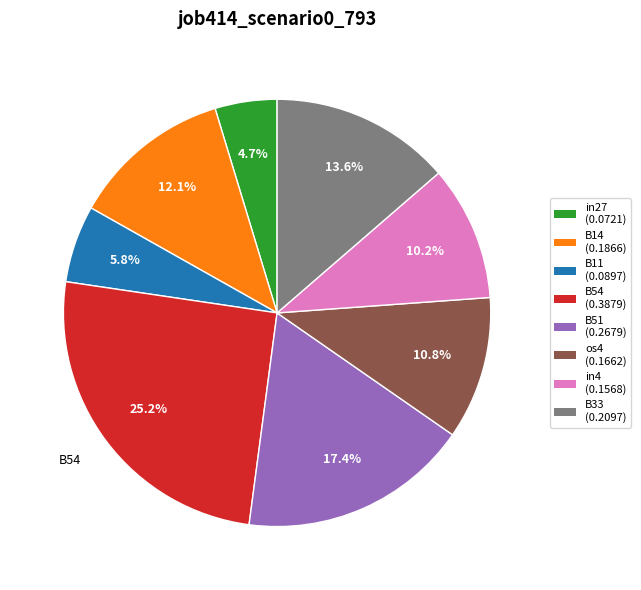

To the nearest percent, what is the average slice percentage?

12%